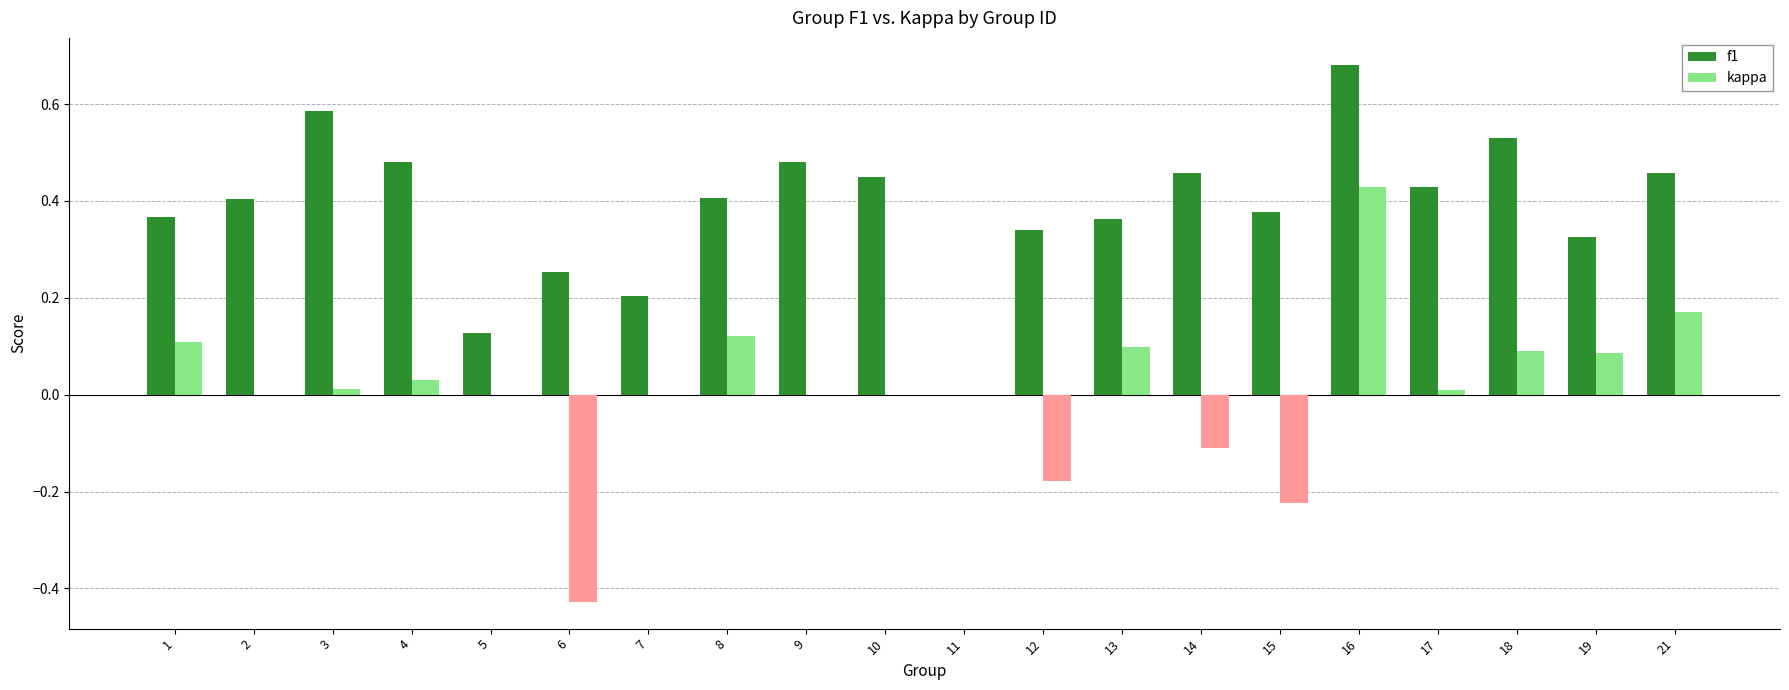

At which category is the sum across all series the highest?

16